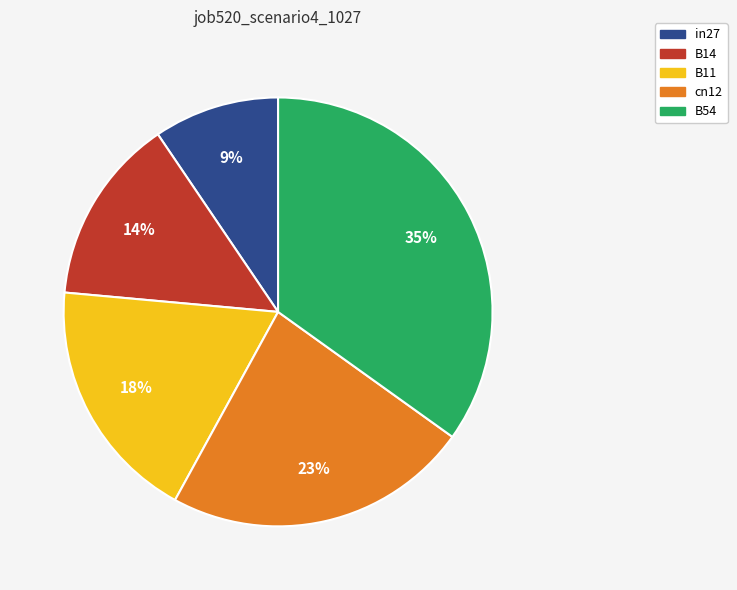

What is the largest slice in the pie chart?

B54